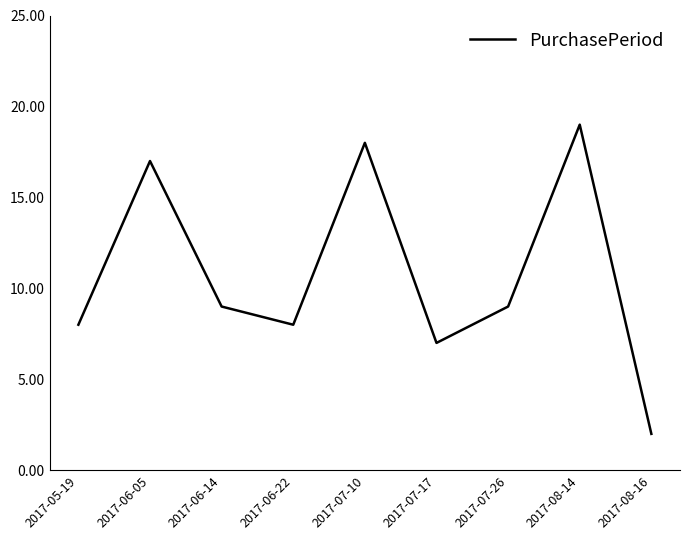

Reading left to right, what are all the values shown in this chart?

8	17	9	8	18	7	9	19	2